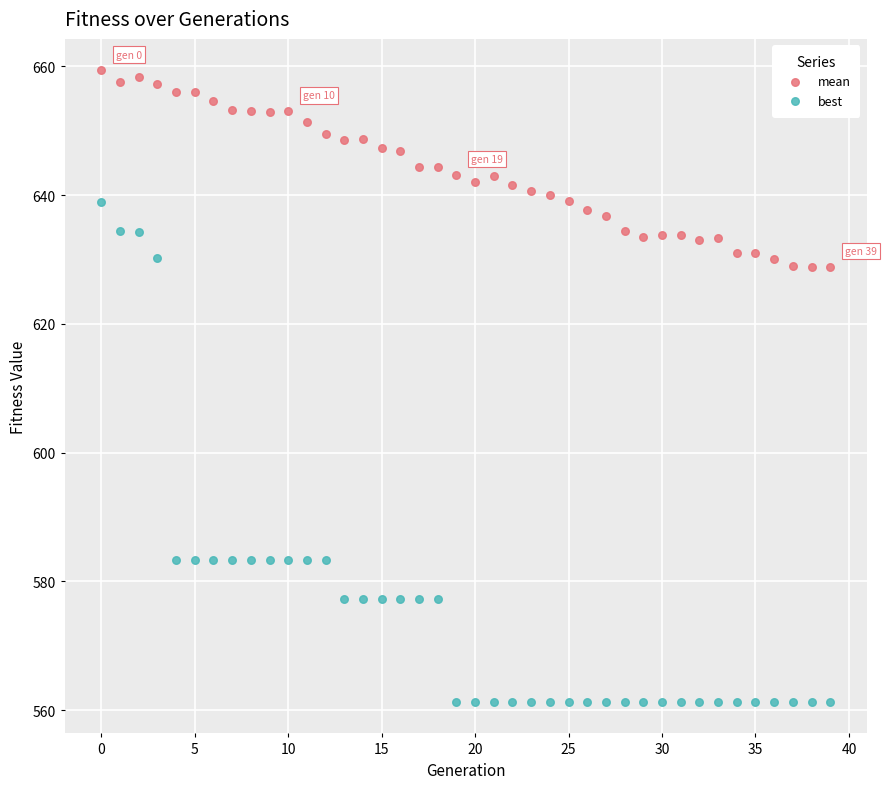

Which series contains the lowest Y value?

best